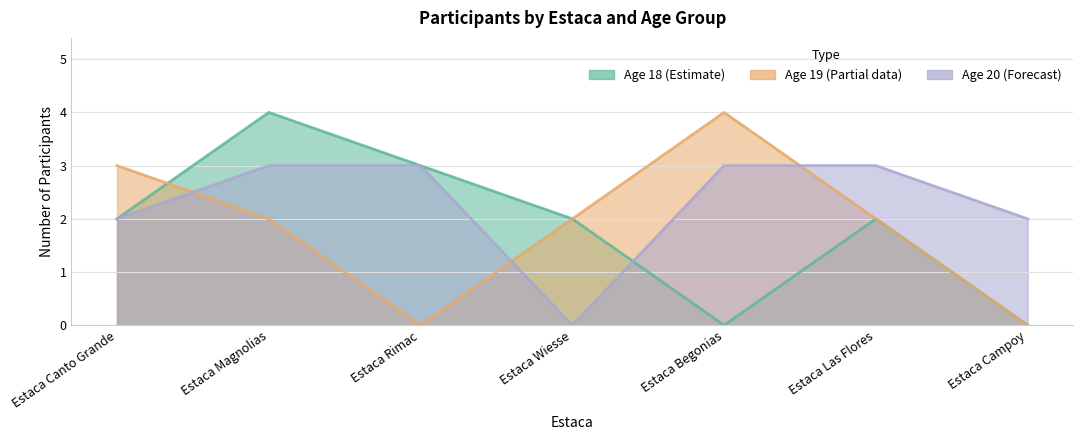

True or false: Age 19 has a value of 5 at 11.

False